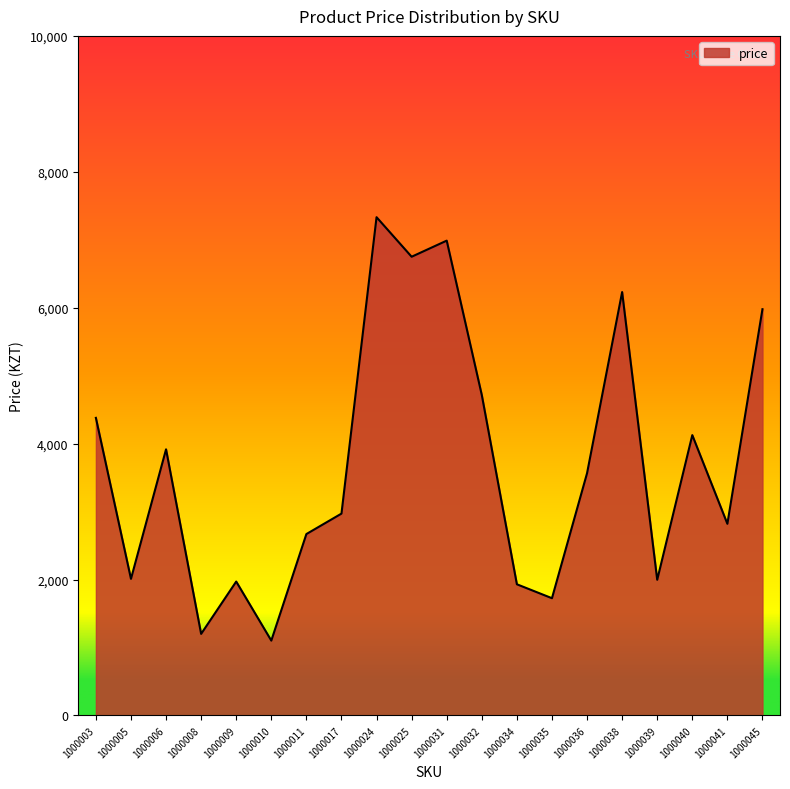

Which category has the highest value across all series?

1000024